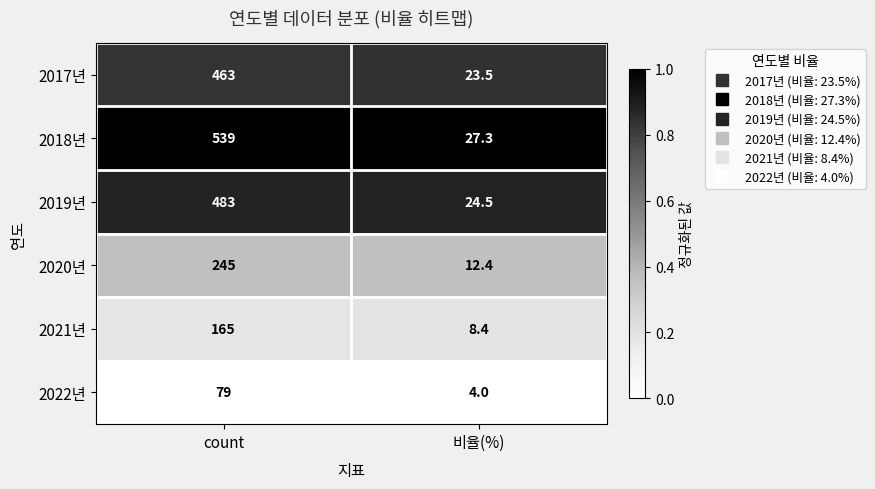

Where is 2020년 nearest to the value 128?

비율(%)